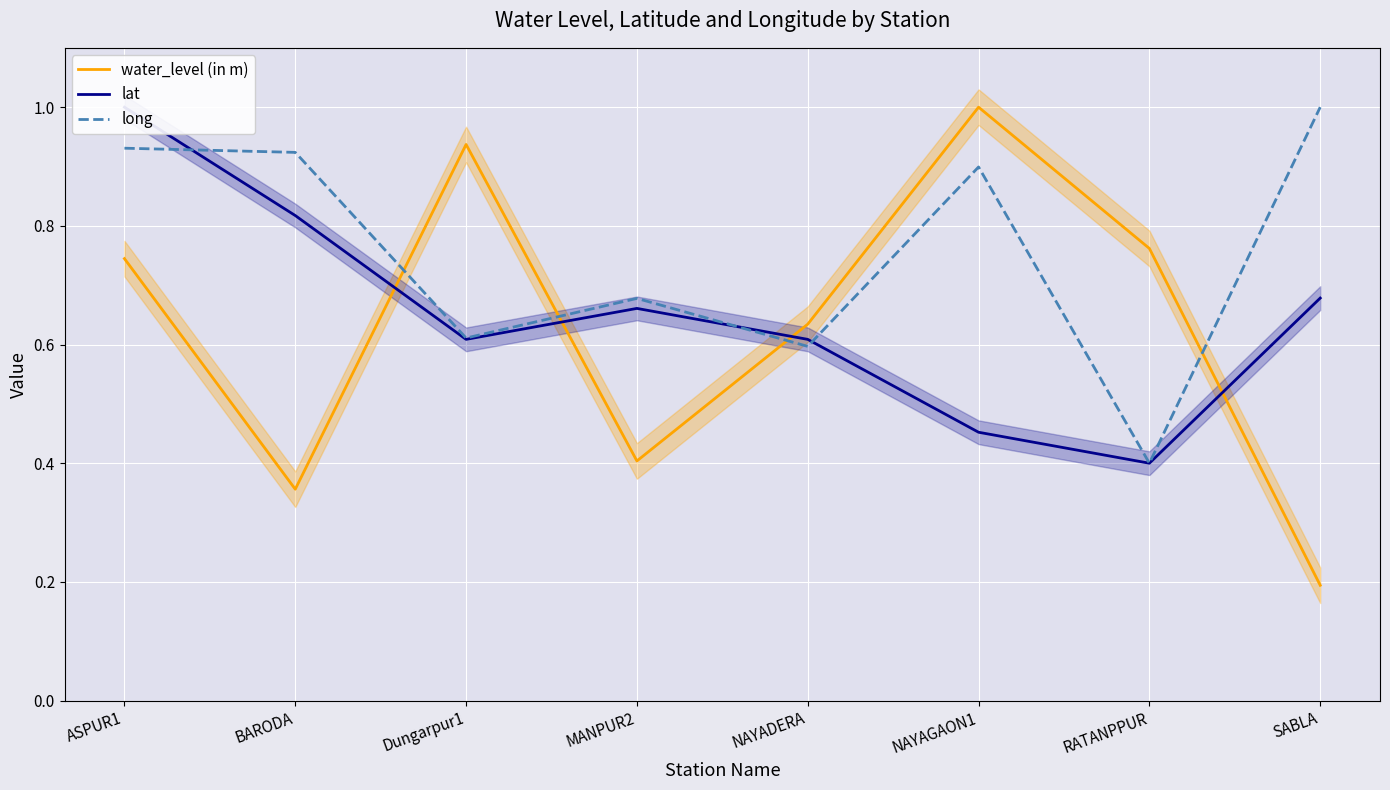

Is it true that water_level (in m) equals 0.6 at NAYADERA?

True